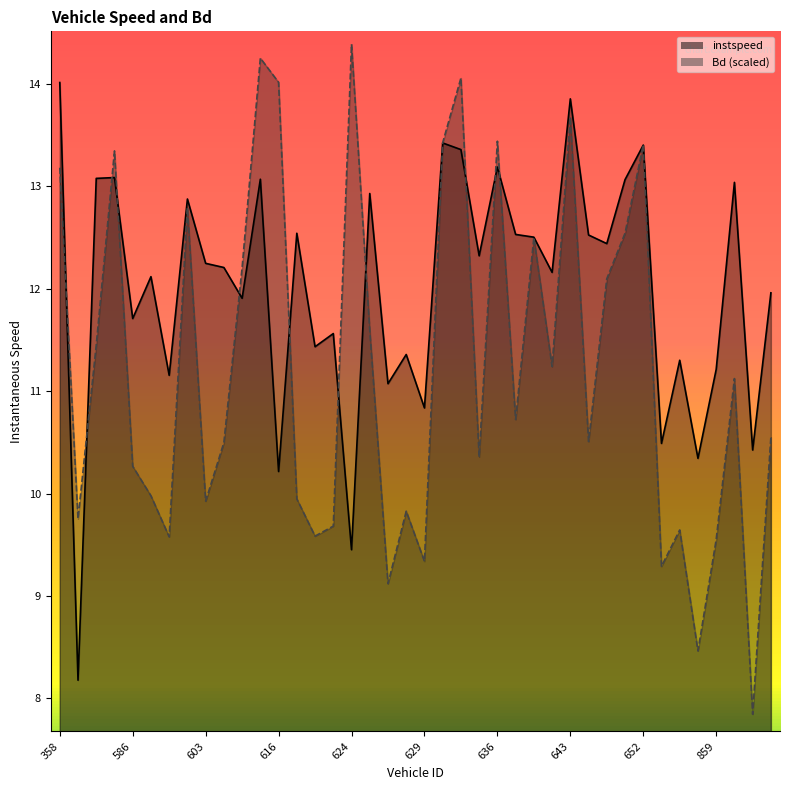

Reading right to left, transcribe all the data shown in this chart.

instspeed: 12.0	10.4	13.0	11.2	10.3	11.3	10.5	13.4	13.1	12.4	12.5	13.9	12.2	12.5	12.5	13.2	12.3	13.4	13.4	10.8	11.4	11.1	12.9	9.5	11.6	11.4	12.5	10.2	13.1	11.9	12.2	12.2	12.9	11.2	12.1	11.7	13.1	13.1	8.2	14.0
Bd: 10.6	7.8	11.1	9.5	8.5	9.6	9.3	13.4	12.5	12.1	10.5	13.7	11.2	12.5	10.7	13.4	10.4	14.1	13.4	9.3	9.8	9.1	11.6	14.4	9.7	9.6	9.9	14.0	14.3	12.2	10.5	9.9	12.8	9.6	10.0	10.3	13.3	11.4	9.8	13.2